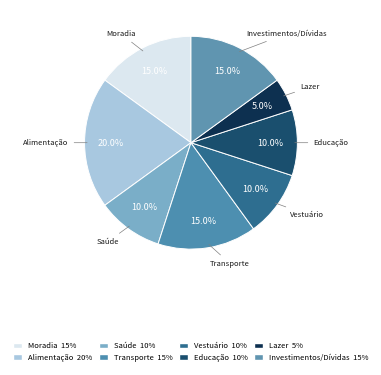

The Investimentos/Dívidas slice represents 15% of the pie. True or false?

True